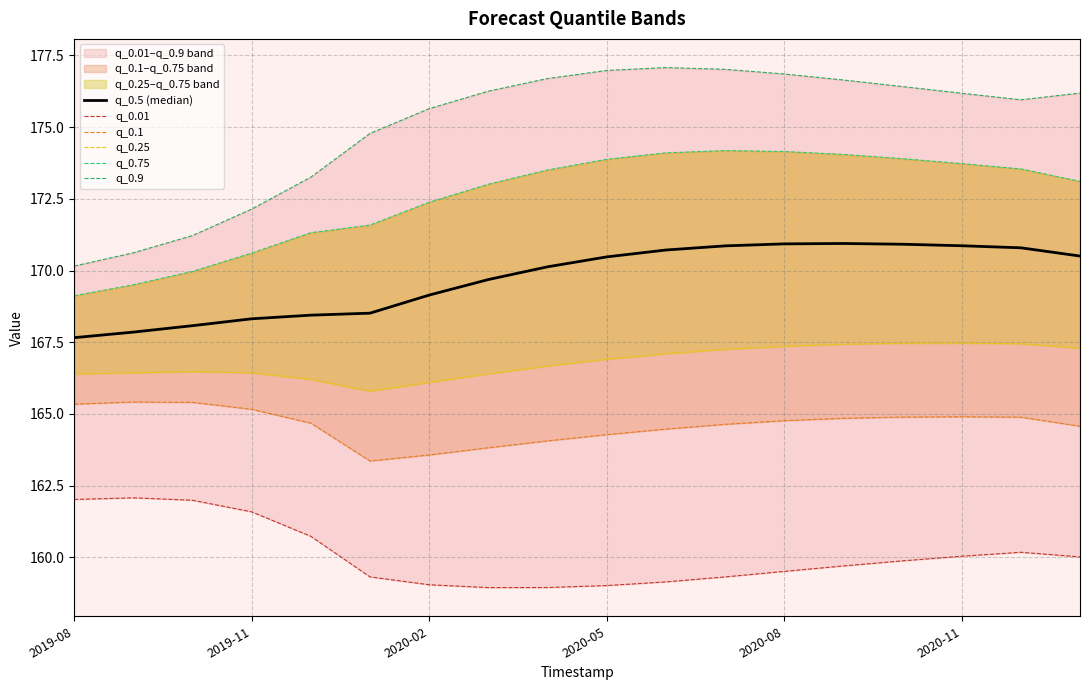

Where is q_0.01 nearest to the value 160?

17